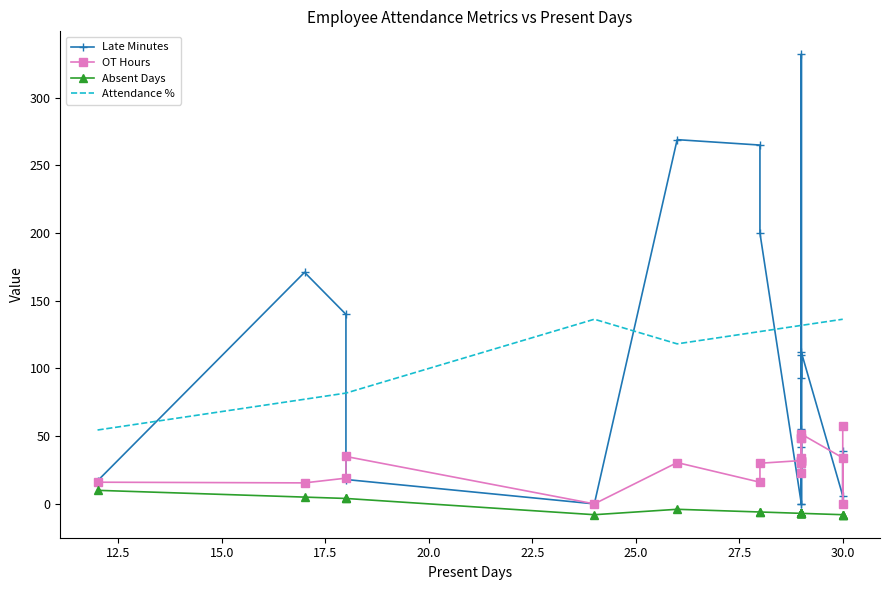

What is the lowest value of the Attendance % series?

54.5